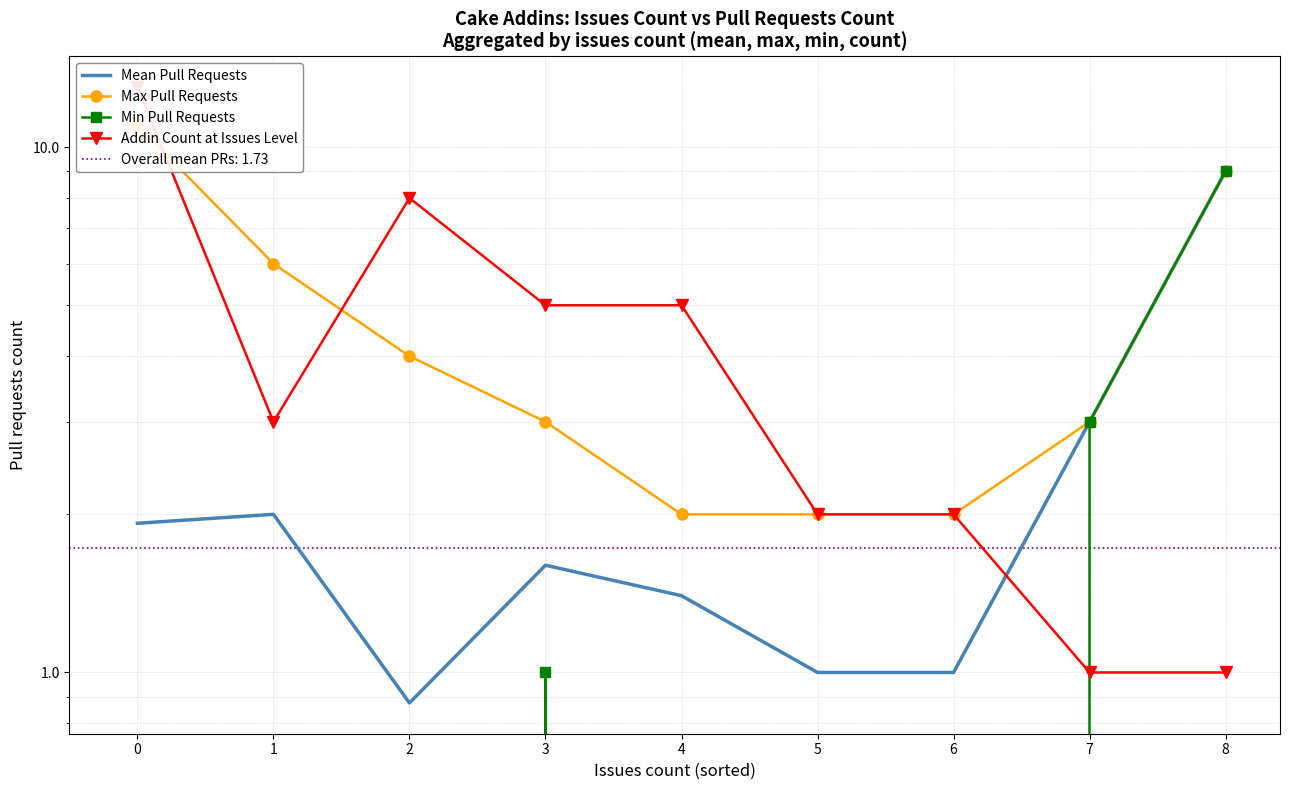

Rank the series at 3 from lowest to highest value.

Min Pull Requests, Mean Pull Requests, Max Pull Requests, Addin Count at Issues Level